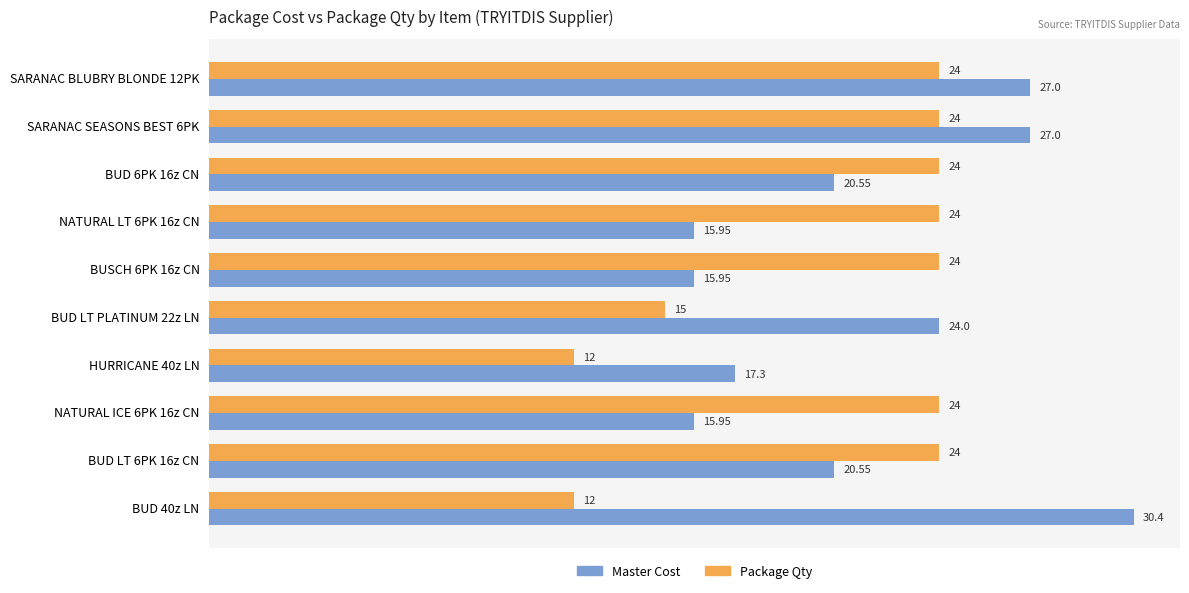

Count the Package Qty values in the range 15 to 24.

8